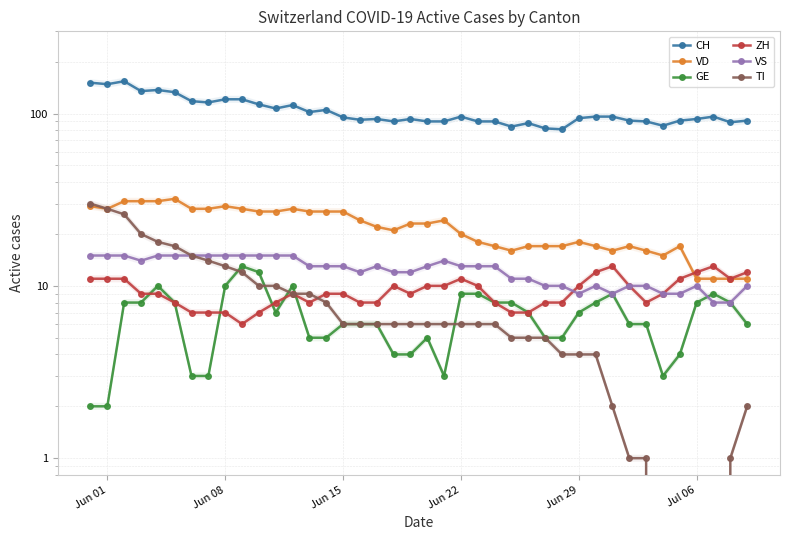

What is the minimum value for CH?

81